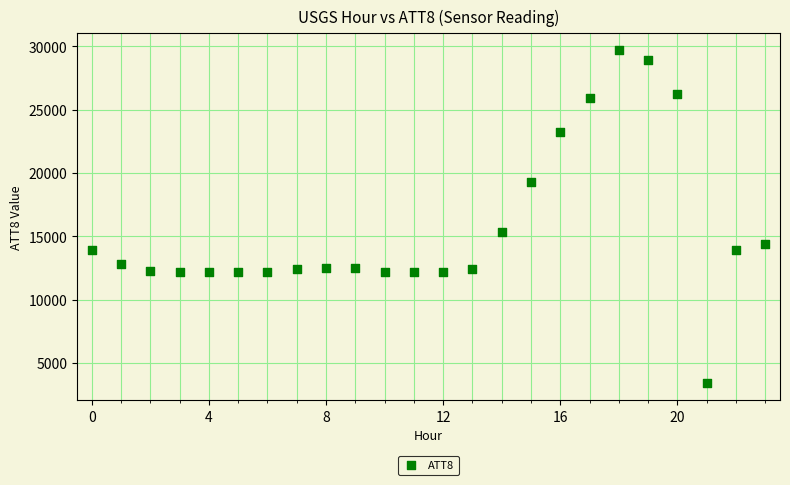

What Y value in the scatter plot is closest to 16550?

15300